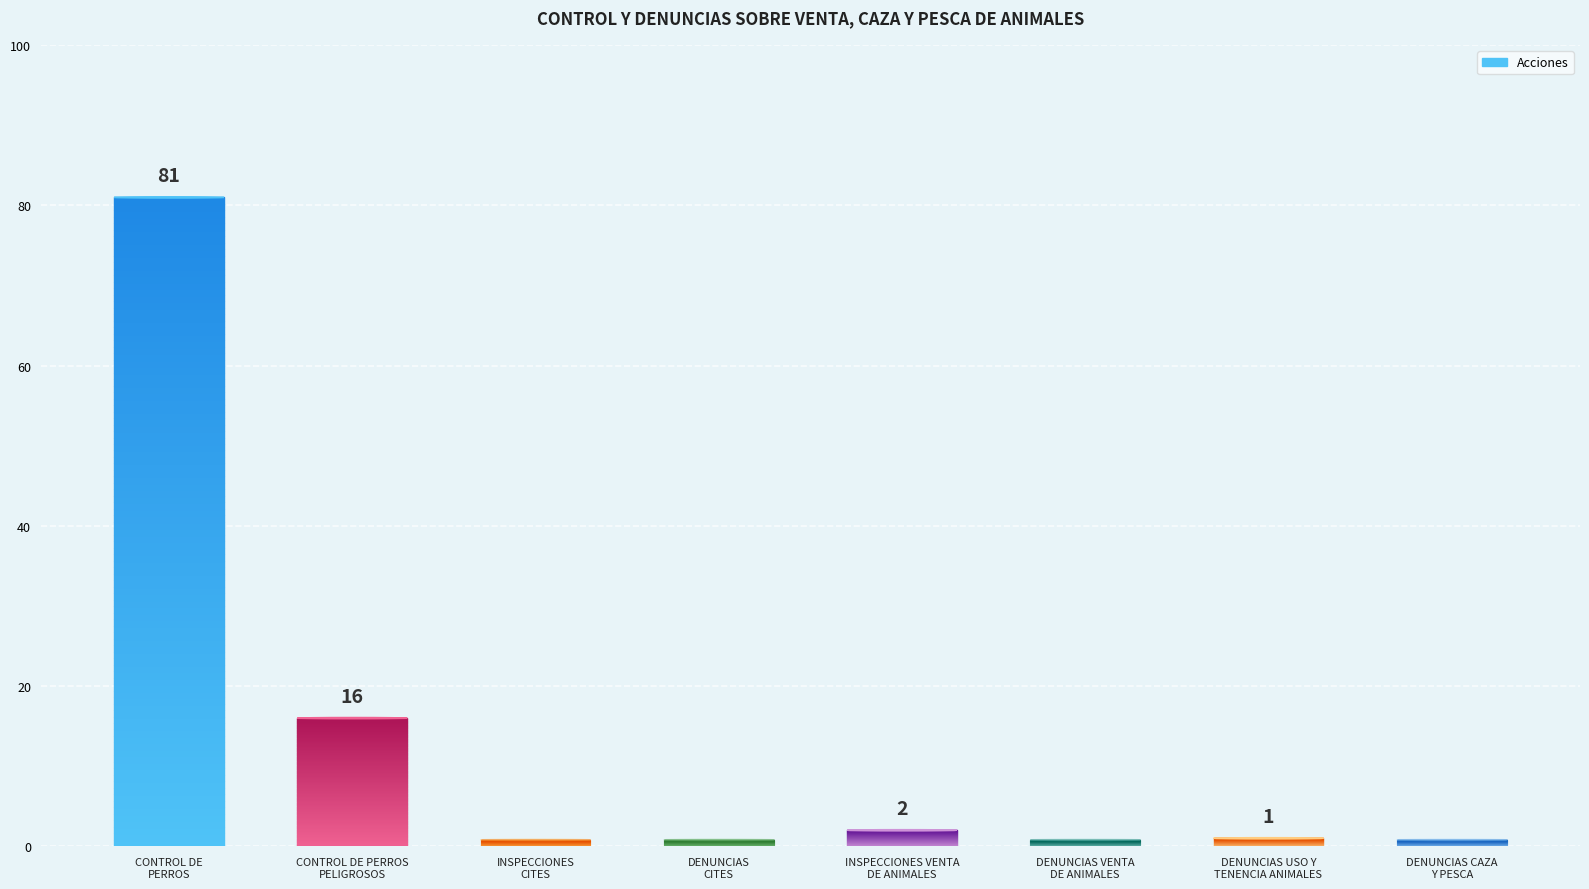

What is the label of the 6th bar from the left?

DENUNCIAS VENTA
DE ANIMALES